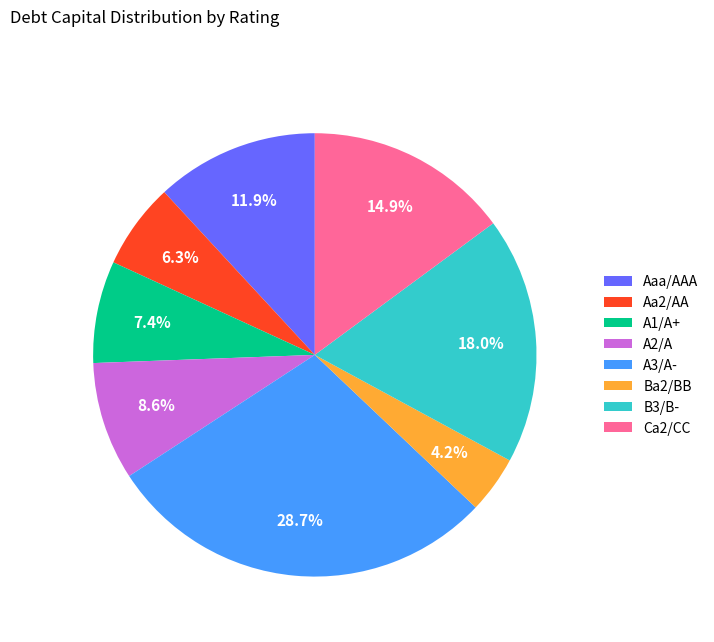

True or false: A2/A accounts for 21% of the total.

False